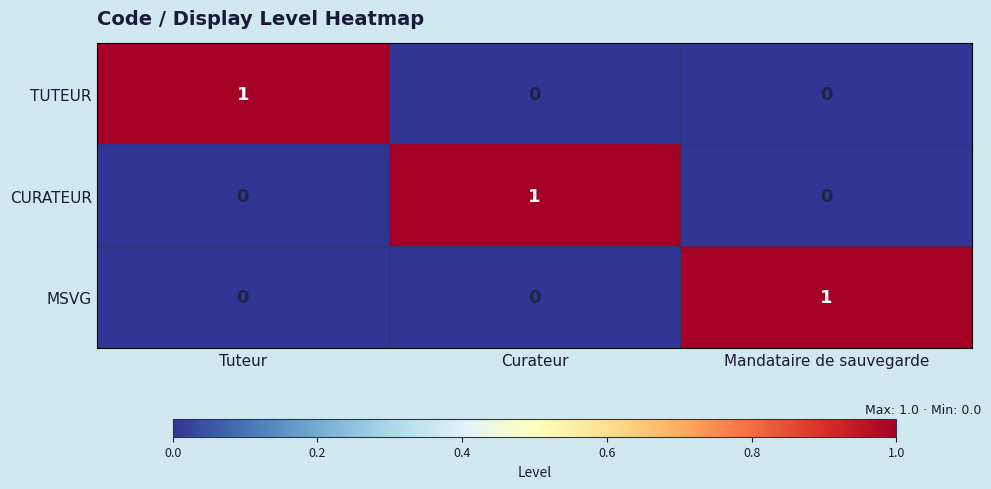

At how many categories does at least one series exceed 0?

3